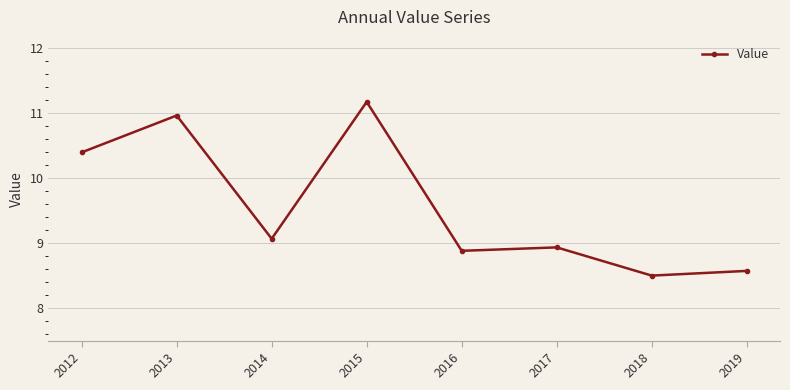

What is the maximum value shown in the chart?

11.2